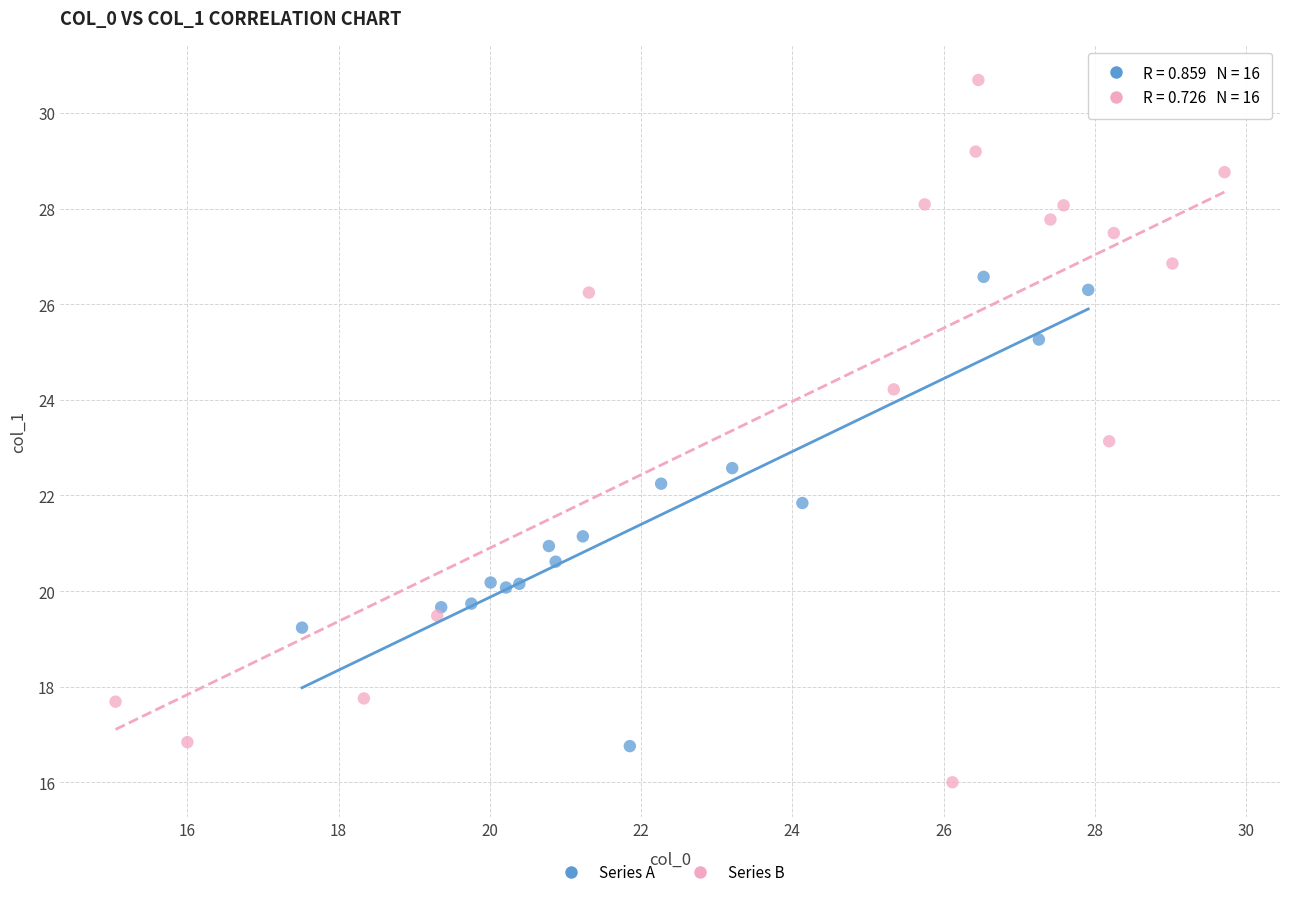

Which series contains the lowest Y value?

Series B